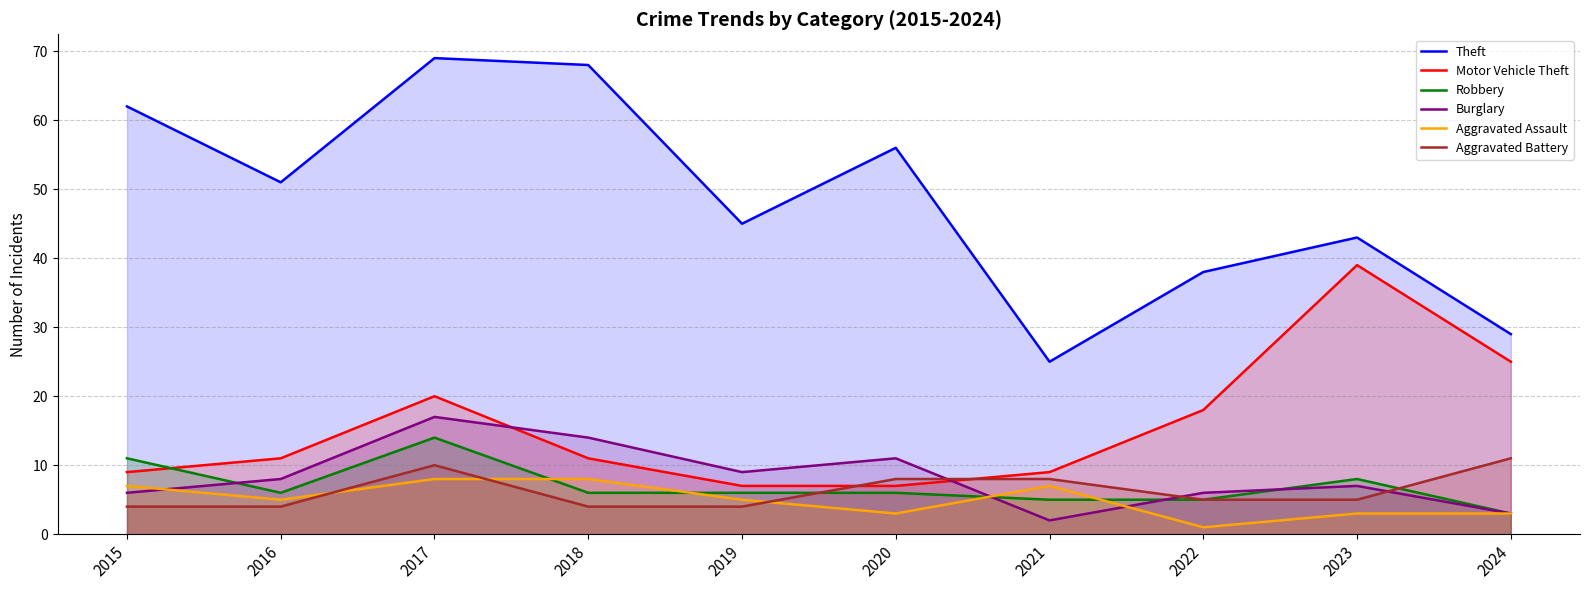

Does the chart display data point markers on the line(s)?

No